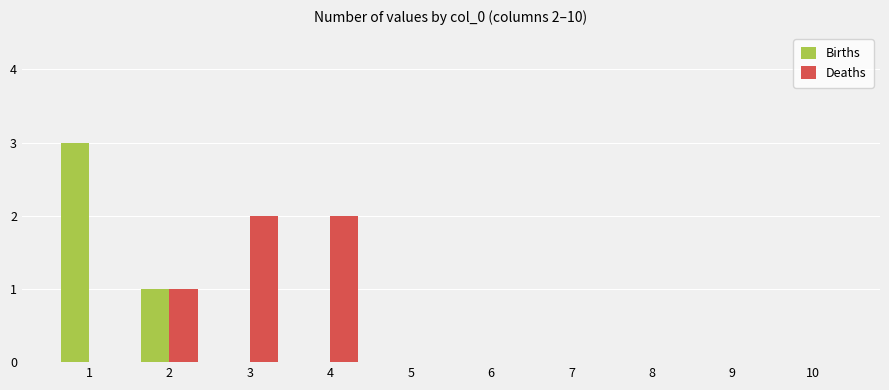

Is it true that Deaths equals 0 at 10?

True